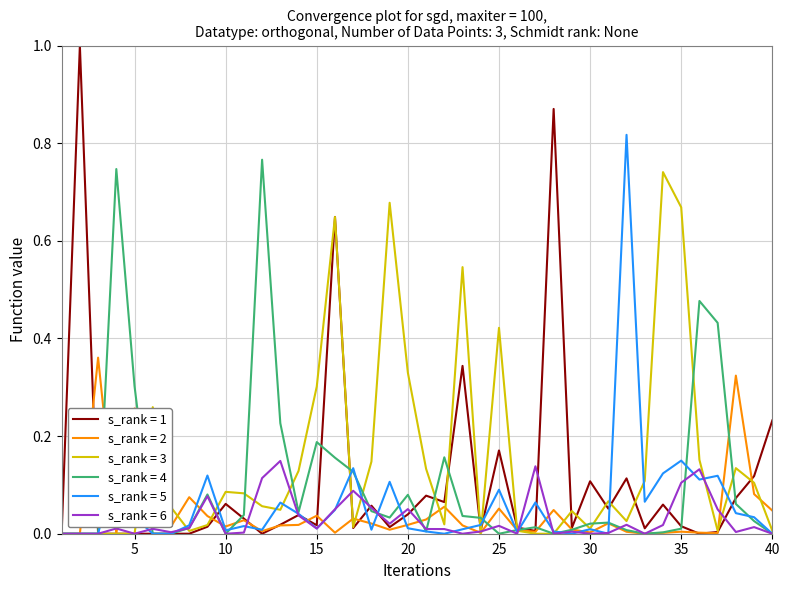

Which series has the largest total across all categories?

s_rank = 3